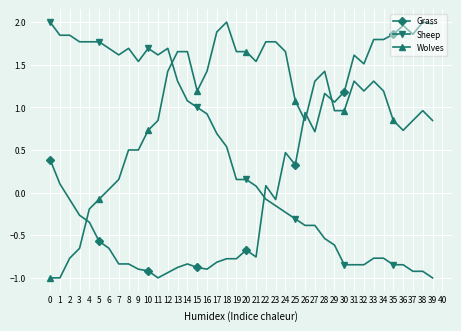

Is this an area chart (filled region under the line)?

No